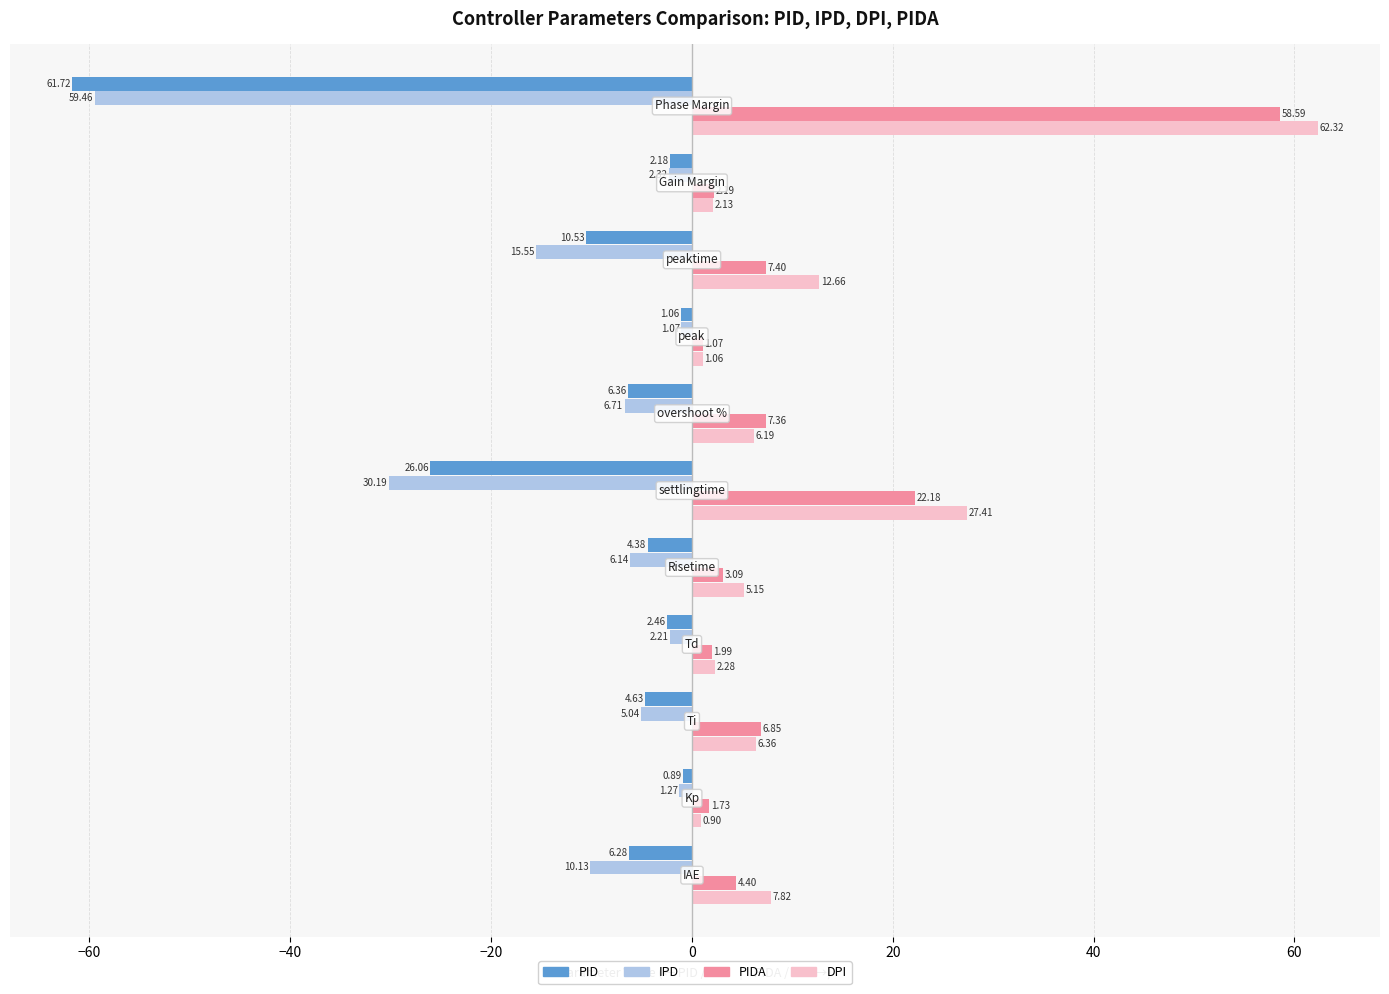

Which series has the largest total across all categories?

DPI